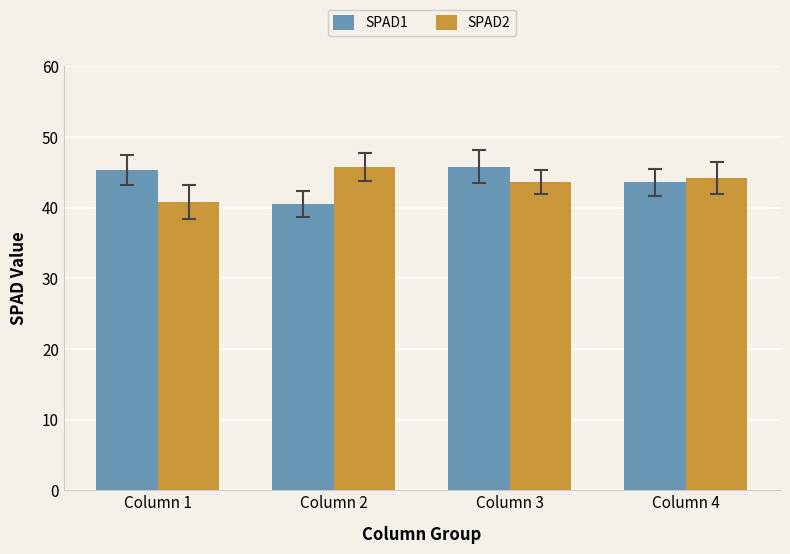

Count the SPAD2 values in the range 43 to 45.

2